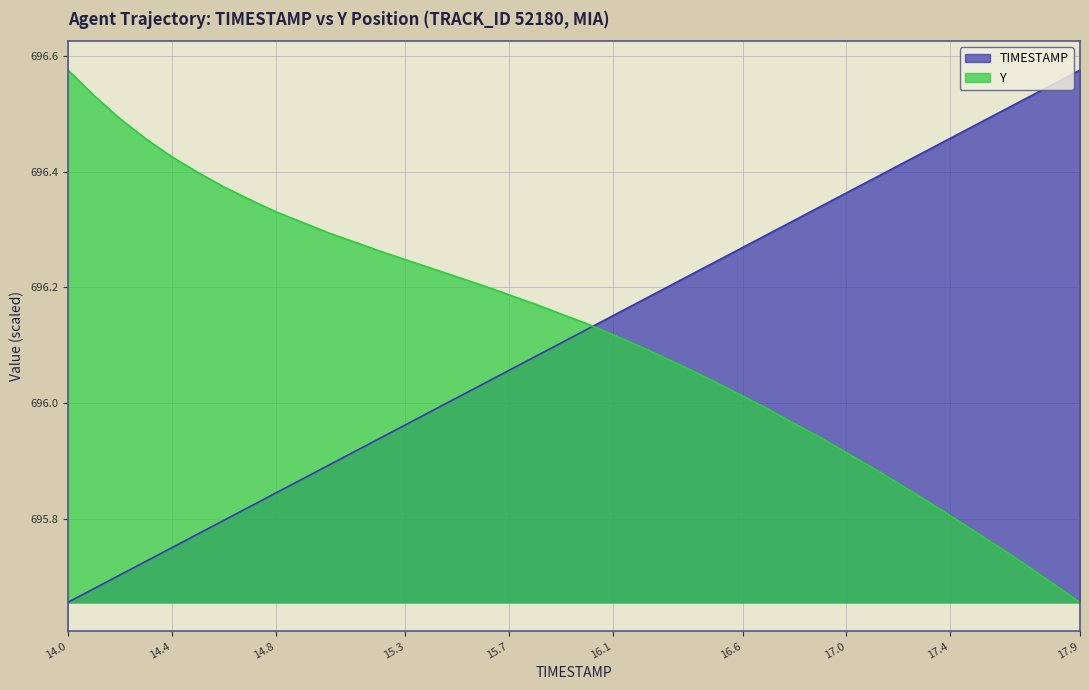

What is the difference between the second highest and second lowest values in the TIMESTAMP series?

0.9